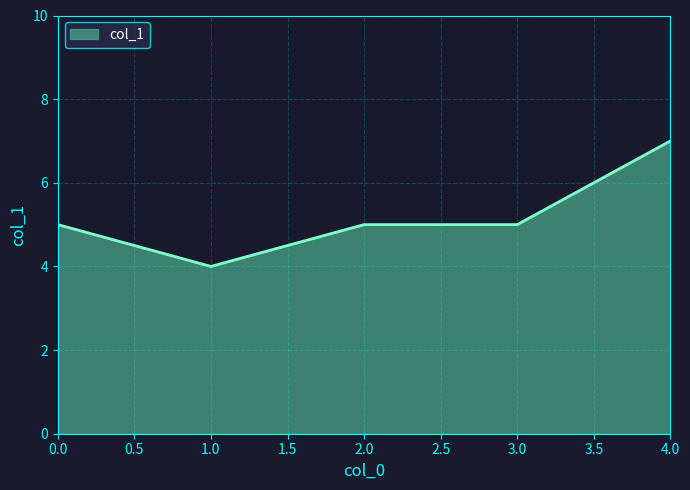

Count the number of categories in the chart.

5